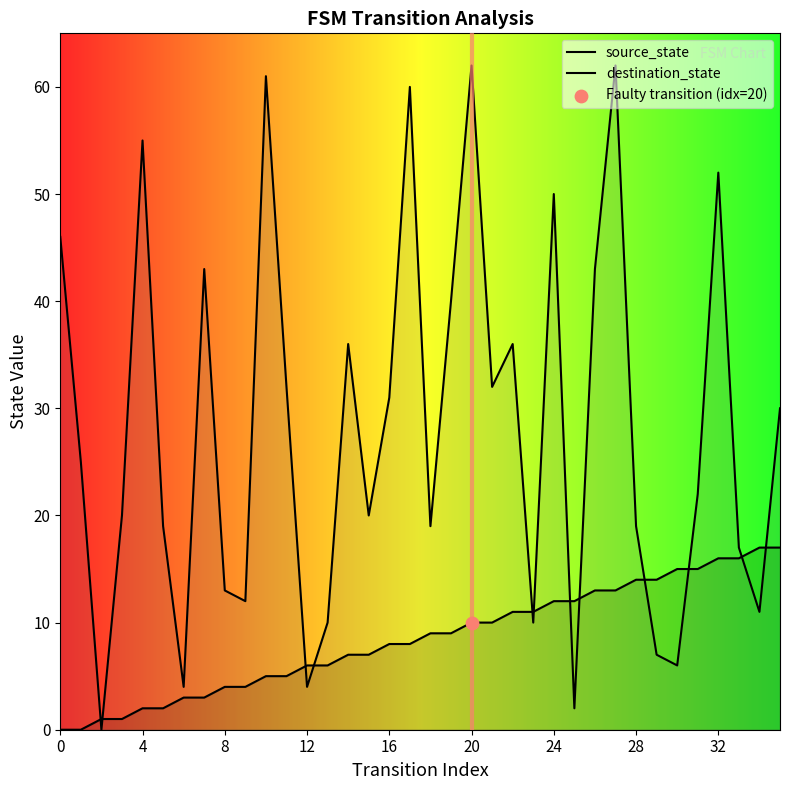

Which series has the widest spread of Y values?

destination_state